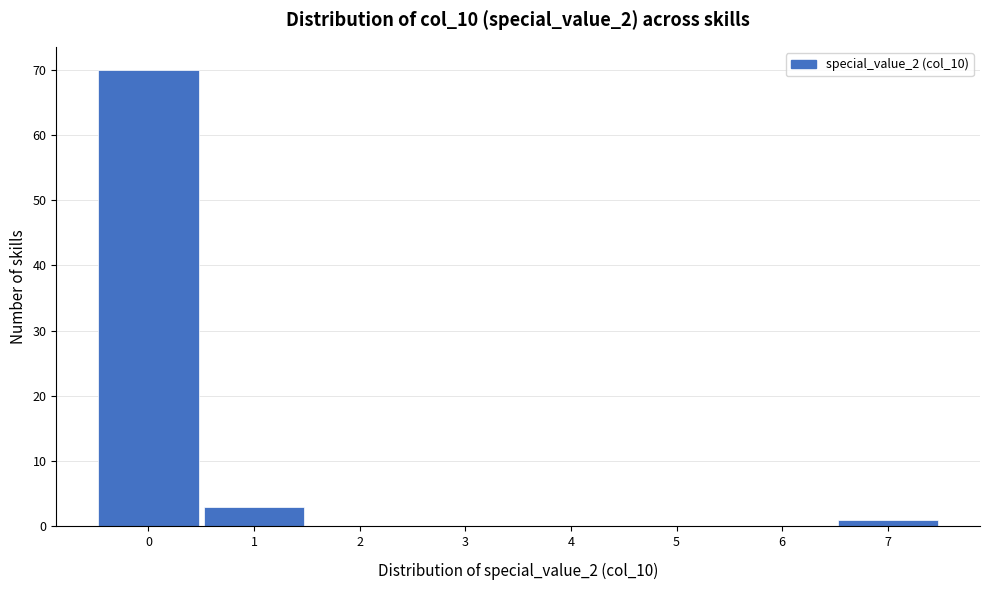

Reading left to right, transcribe this chart: for each bar, give the range it covers on the x-axis and its height. The values are not printed on the chart, so give them approximately, as read against the axis.

-0.5 to 0.5: 70
0.5 to 1.5: 3
1.5 to 2.5: 0
2.5 to 3.5: 0
3.5 to 4.5: 0
4.5 to 5.5: 0
5.5 to 6.5: 0
6.5 to 7.5: 1